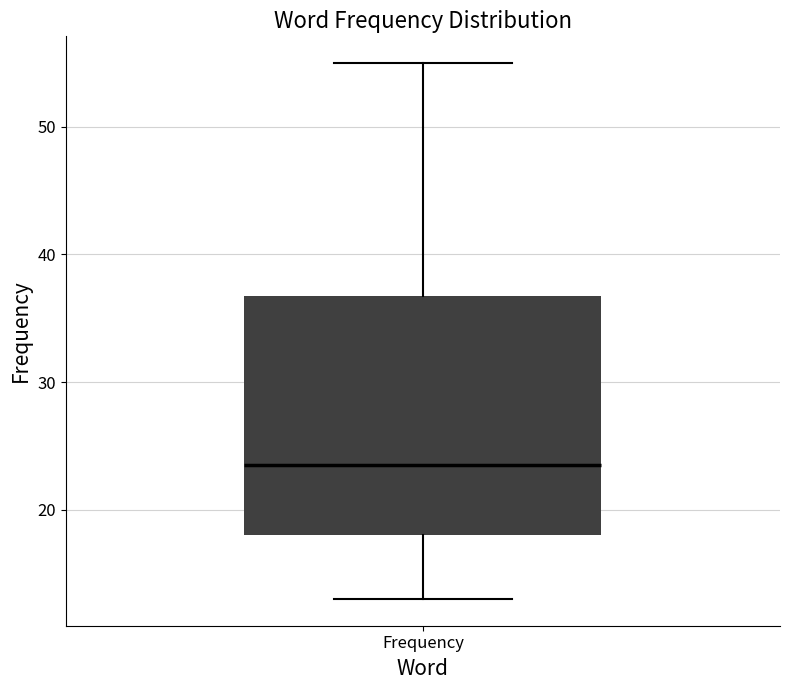

Transcribe this box plot: give where the median line is, the range the box spans, and where the two whiskers end, as read against the y-axis. The values are not printed on the chart, so give them approximately, as read against the axis.

median 24, box 18 to 37, whiskers 13 to 55